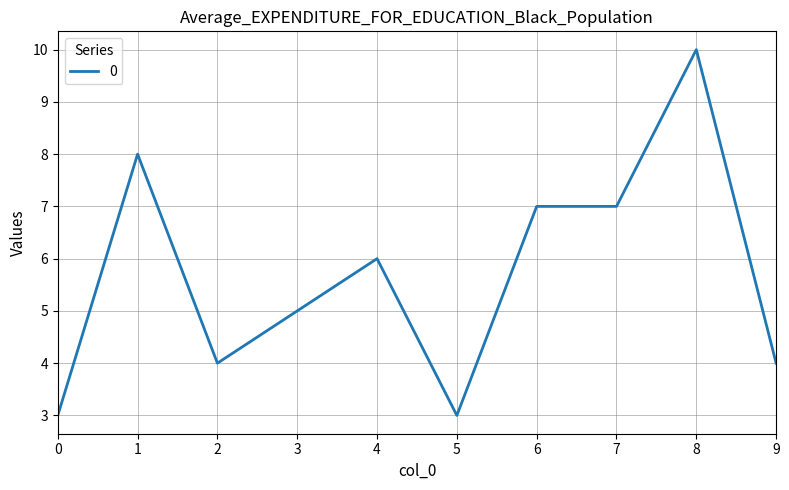

Which label corresponds to the largest value in the chart?

8